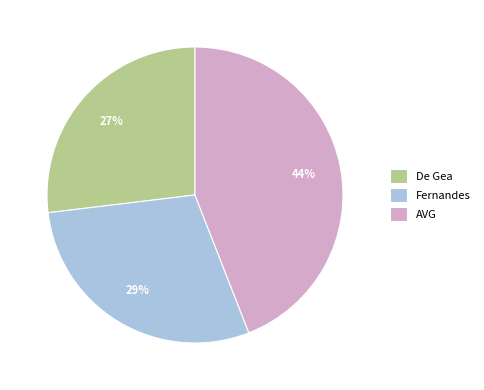

Which category has the smallest portion of the pie?

De Gea